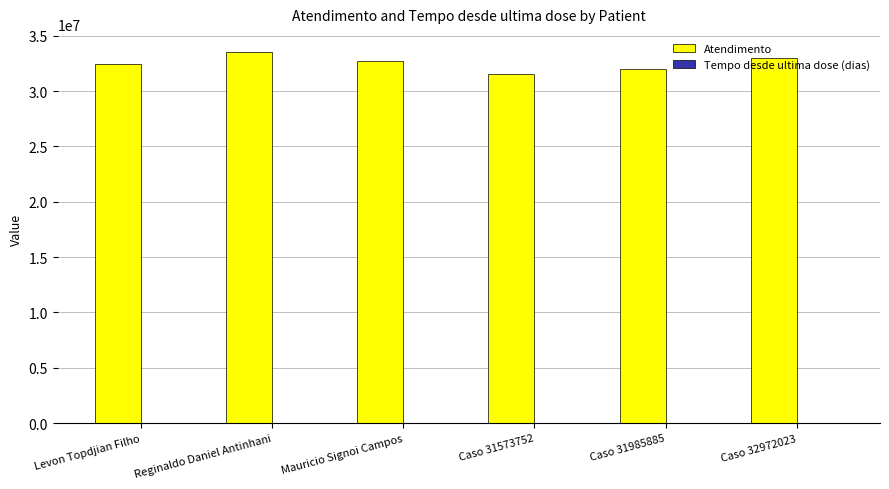

Which series has the widest spread of values?

Atendimento